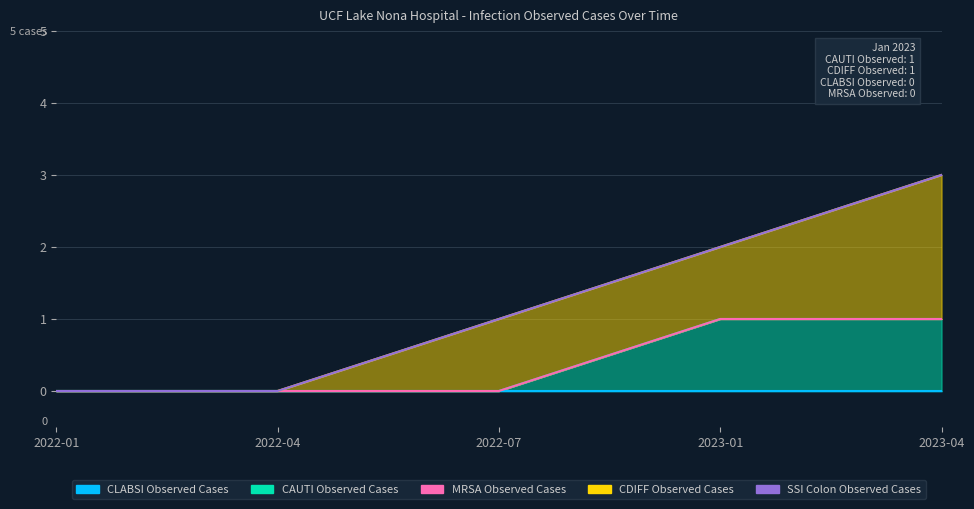

The value of CDIFF Observed Cases at 2022-04 is 0. True or false?

True